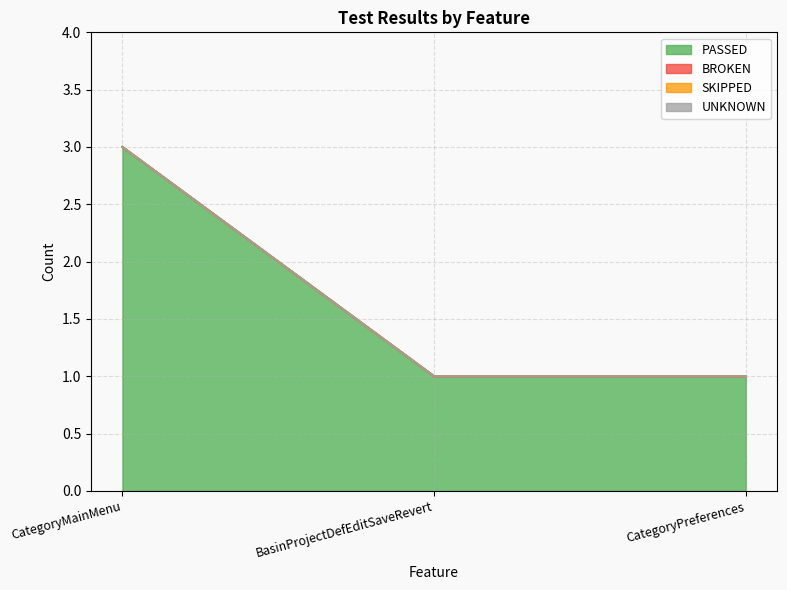

Reading left to right, extract all data points from this chart.

PASSED: 3	1	1
BROKEN: 0	0	0
SKIPPED: 0	0	0
UNKNOWN: 0	0	0